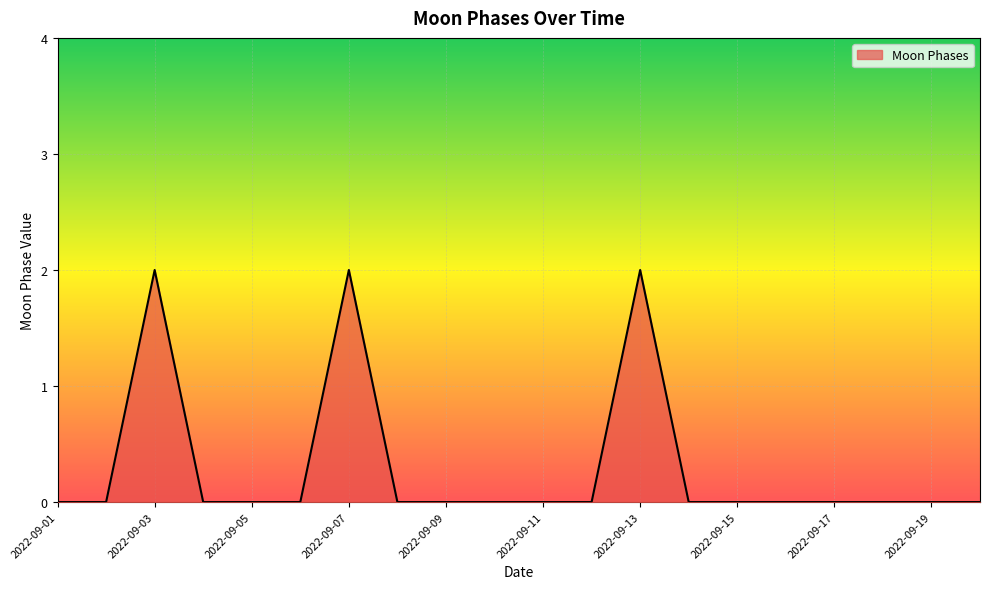

How many lines are shown in the chart?

1